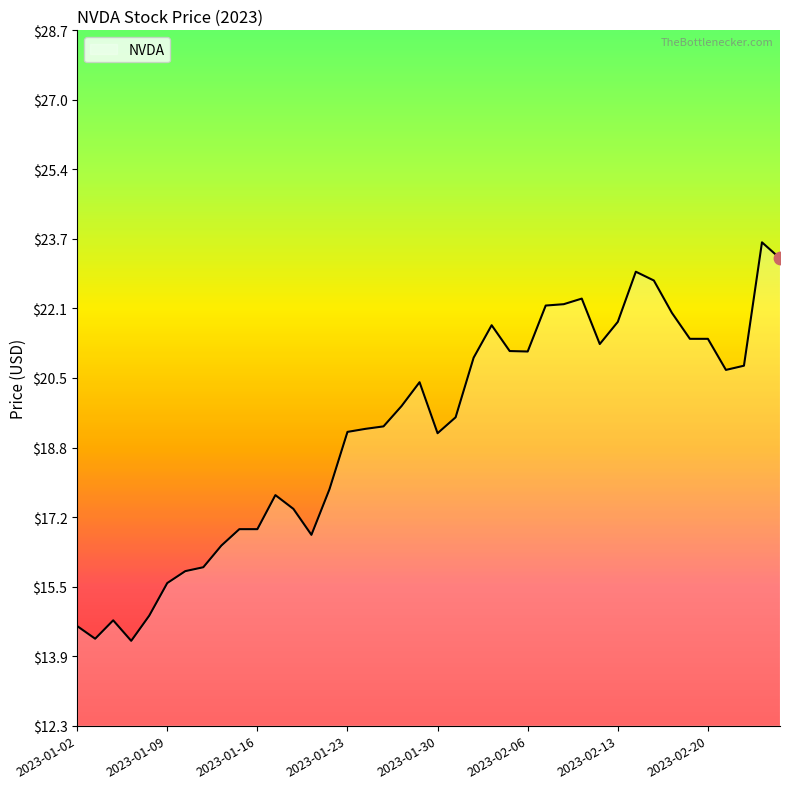

What is the maximum value shown in the chart?

23.7